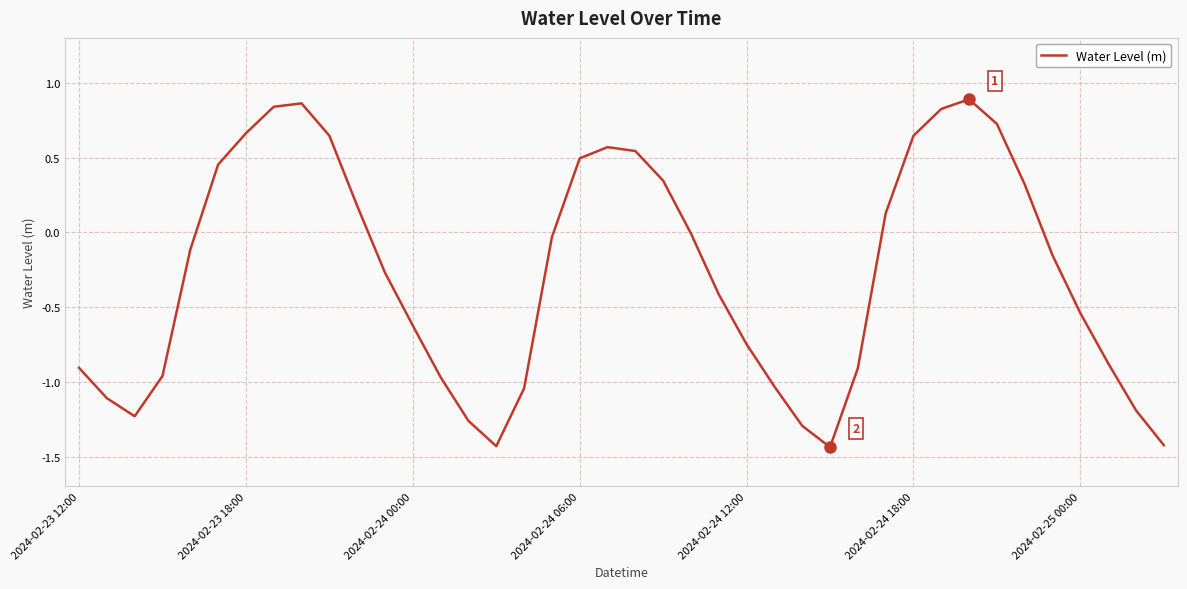

What is the difference between the maximum and minimum values?

2.3